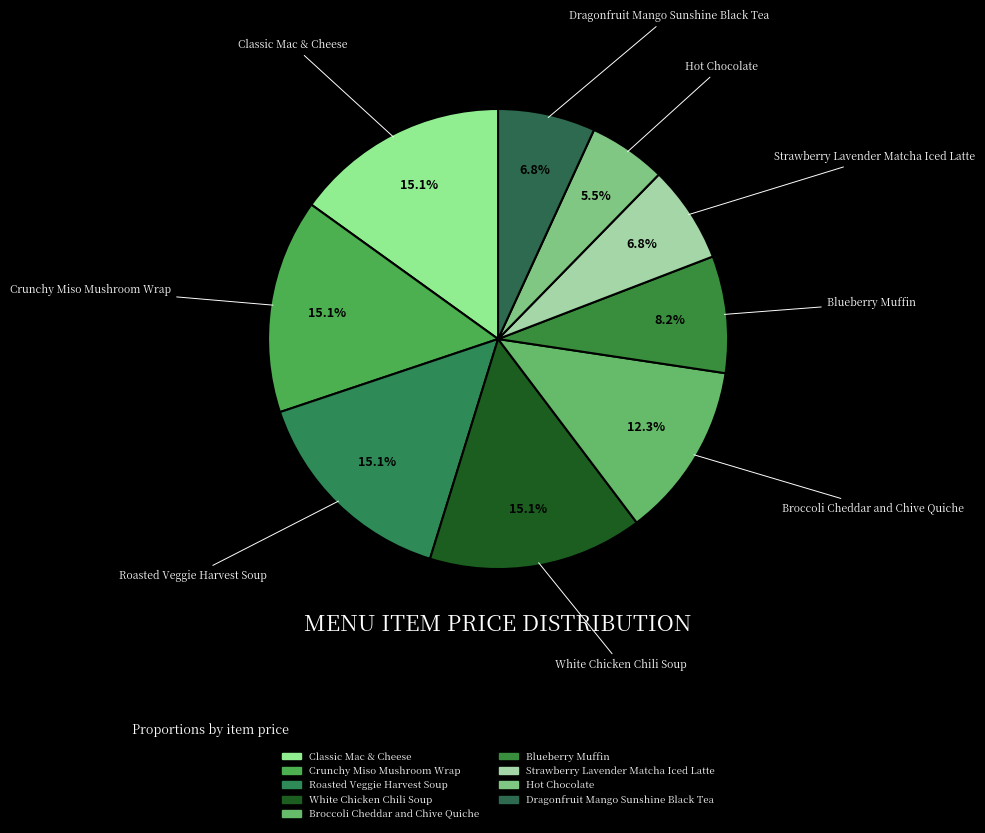

How many segments does this pie chart have?

9